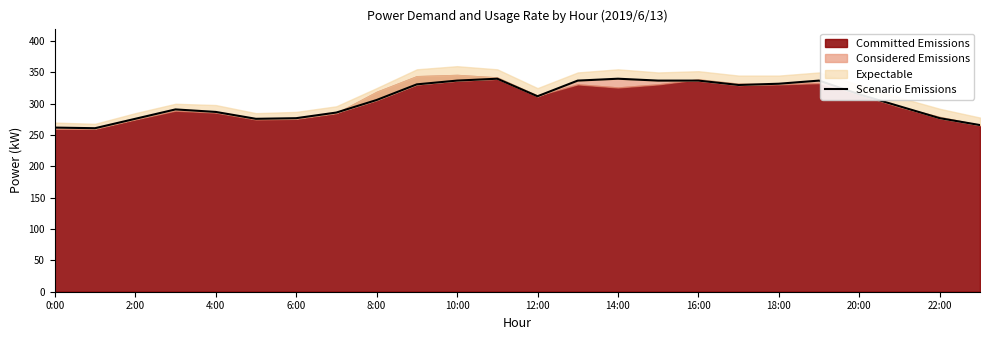

Is it true that the value at 20:00 is 204?

False